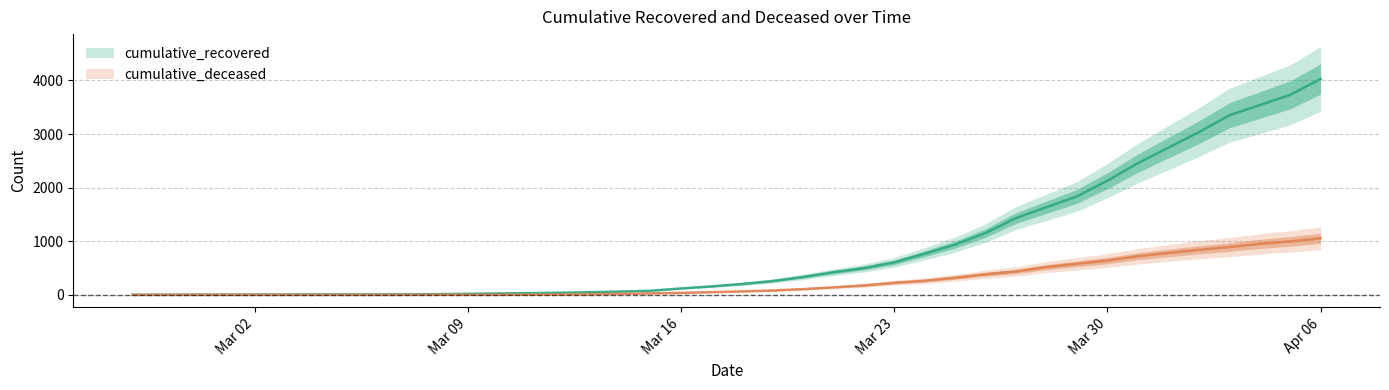

What is the value of the cumulative_recovered point at the 9th from the left?

9